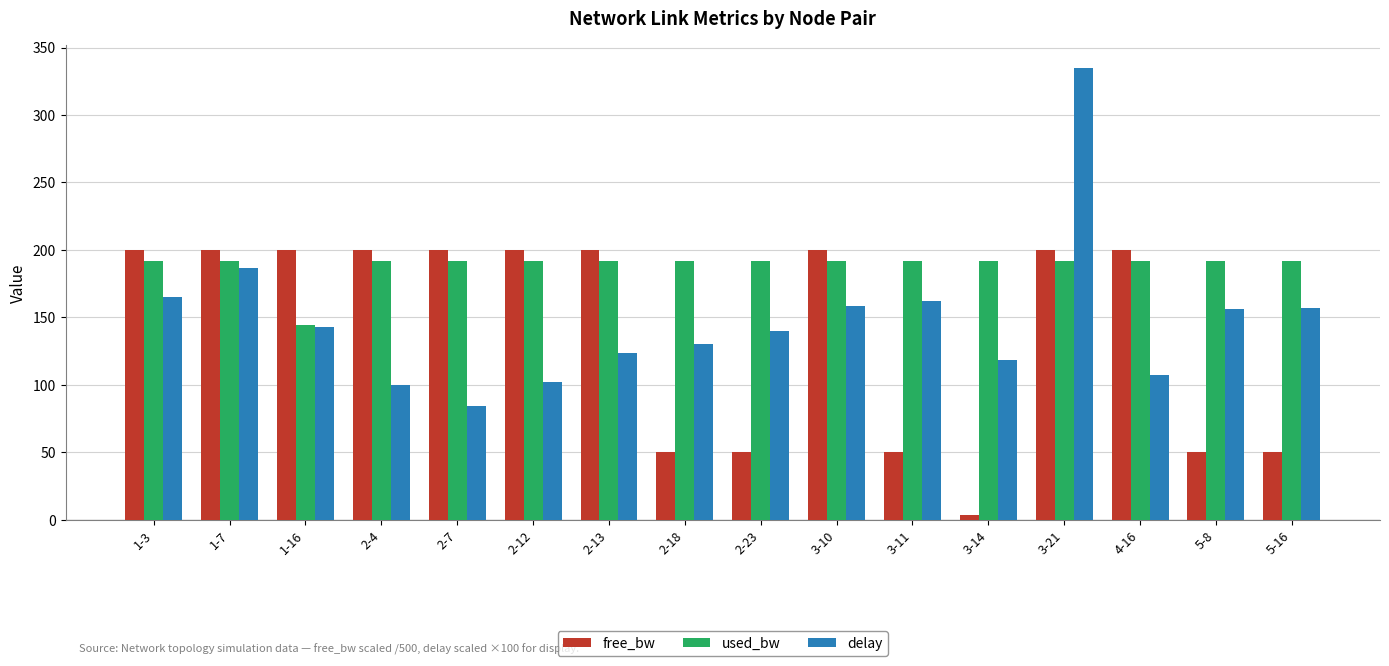

Does the chart contain stacked bars?

No